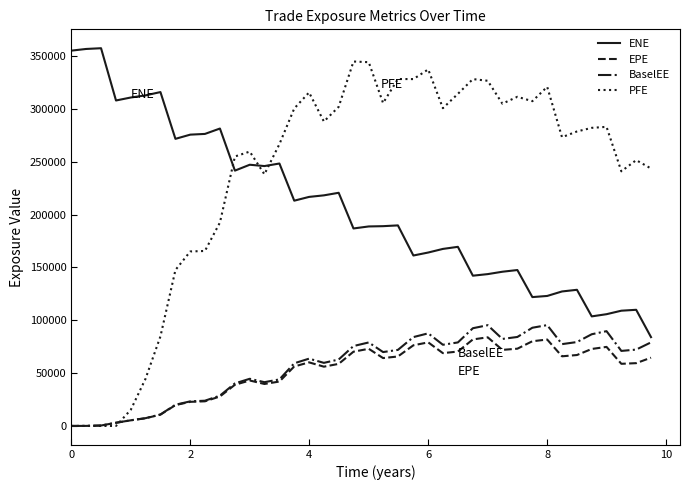

What is the difference between the second highest and second lowest values in the BaselEE series?

95293.0